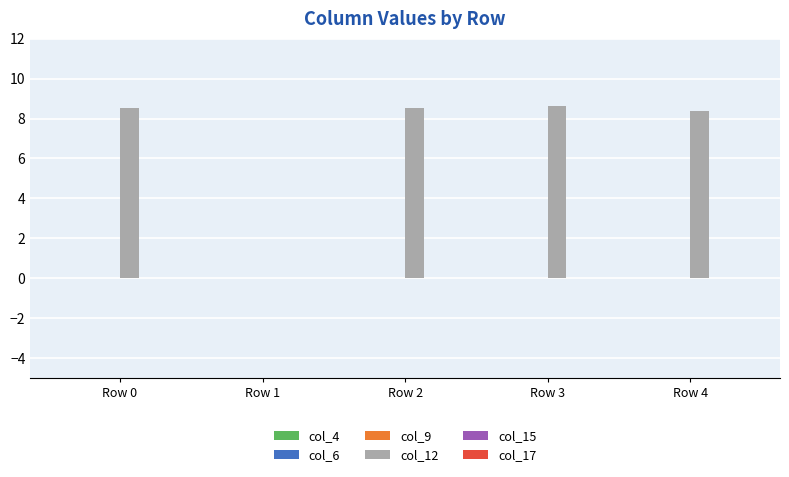

The col_12 series shows 5.4 at Row 4. True or false?

False